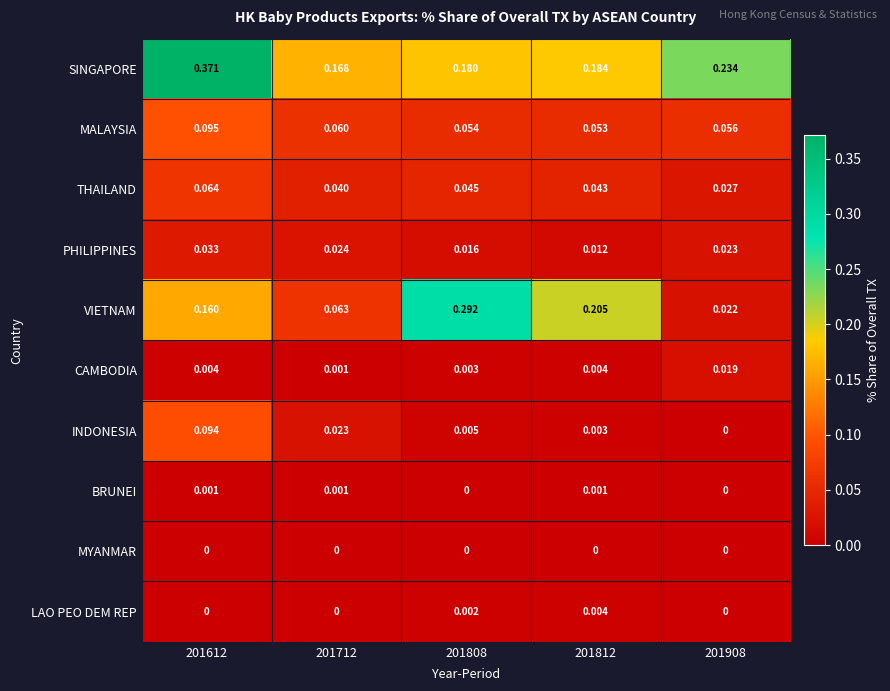

List the series in order of their peak value, lowest first.

MYANMAR, BRUNEI, LAO PEO DEM REP, CAMBODIA, PHILIPPINES, THAILAND, INDONESIA, MALAYSIA, VIETNAM, SINGAPORE